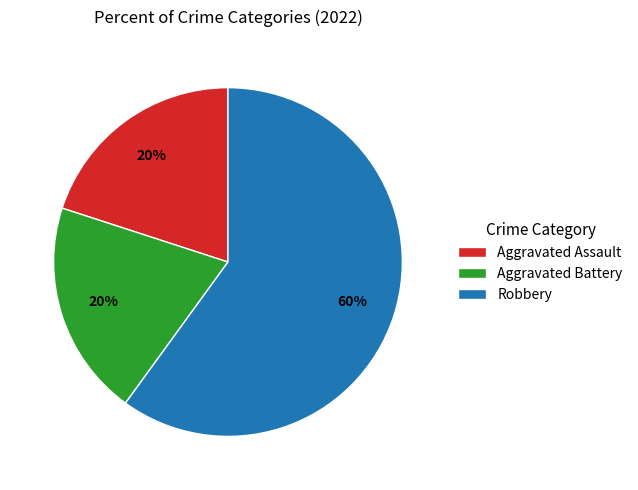

To the nearest percent, what is the difference between the largest and smallest slice percentages?

40%